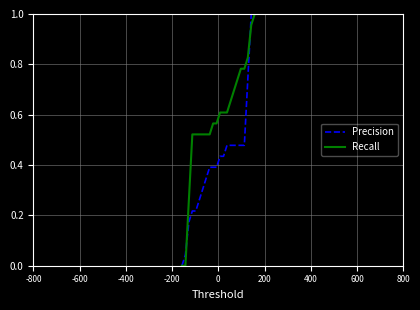

Rank the series by their average value, from highest to lowest.

Recall, Precision